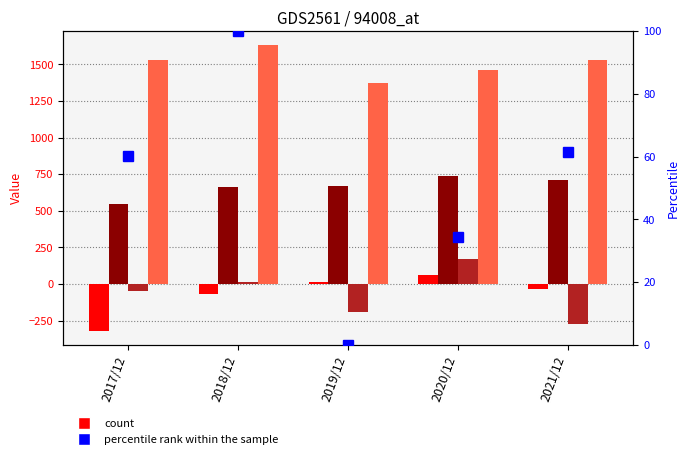

What is the label of the 3rd bar from the right?

2019/12